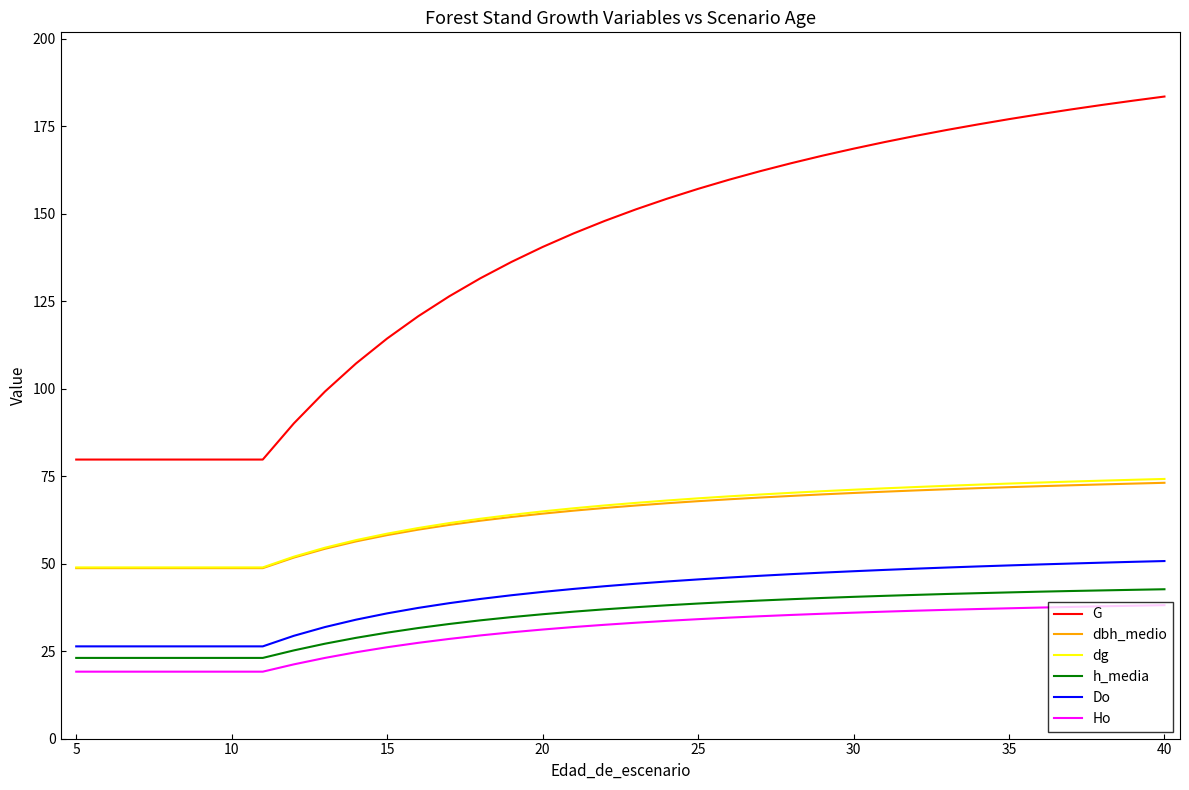

Which series has the largest range (max minus min)?

G